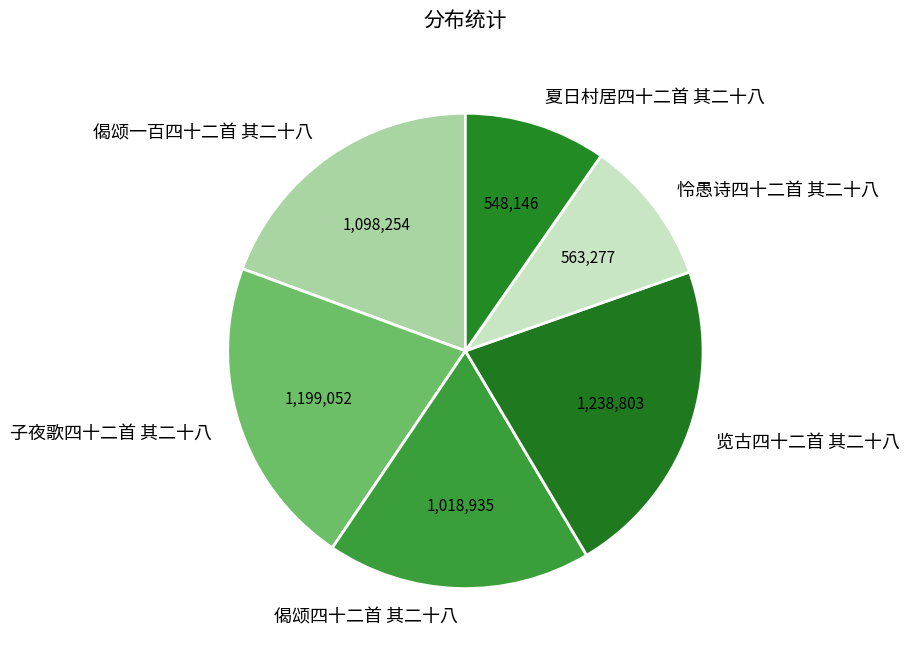

What is the largest slice in the pie chart?

览古四十二首 其二十八